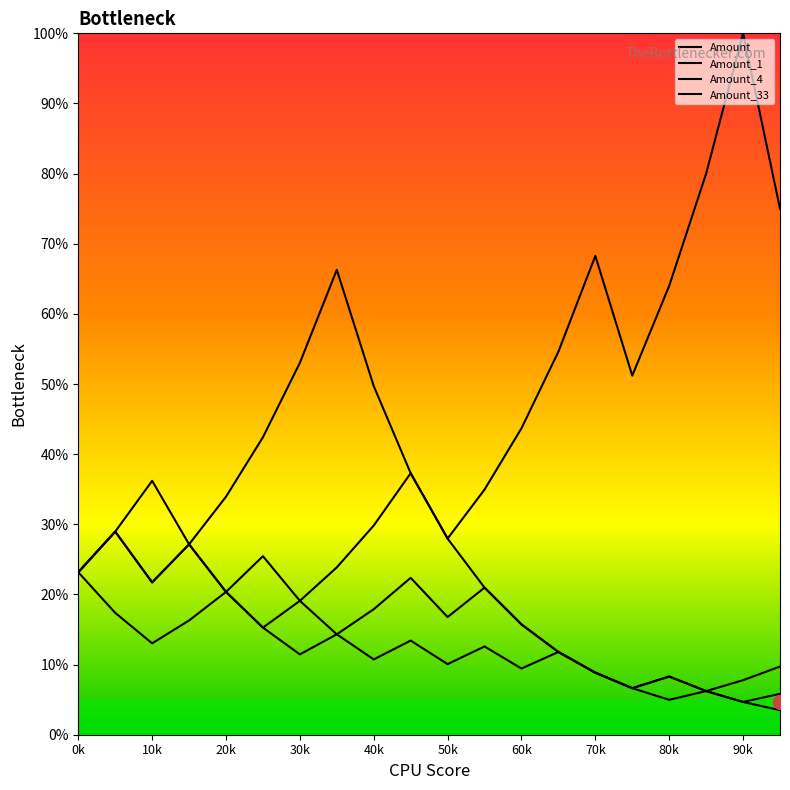

At which category does Amount reach its first local peak?

10k